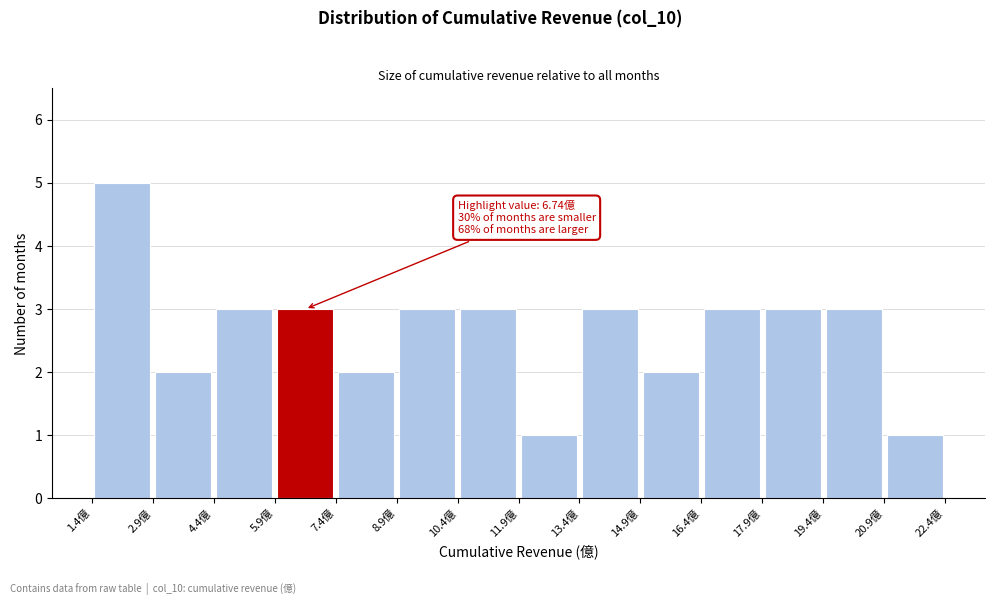

Over which range of the x-axis is the bar tallest?

1.4 to 3.0